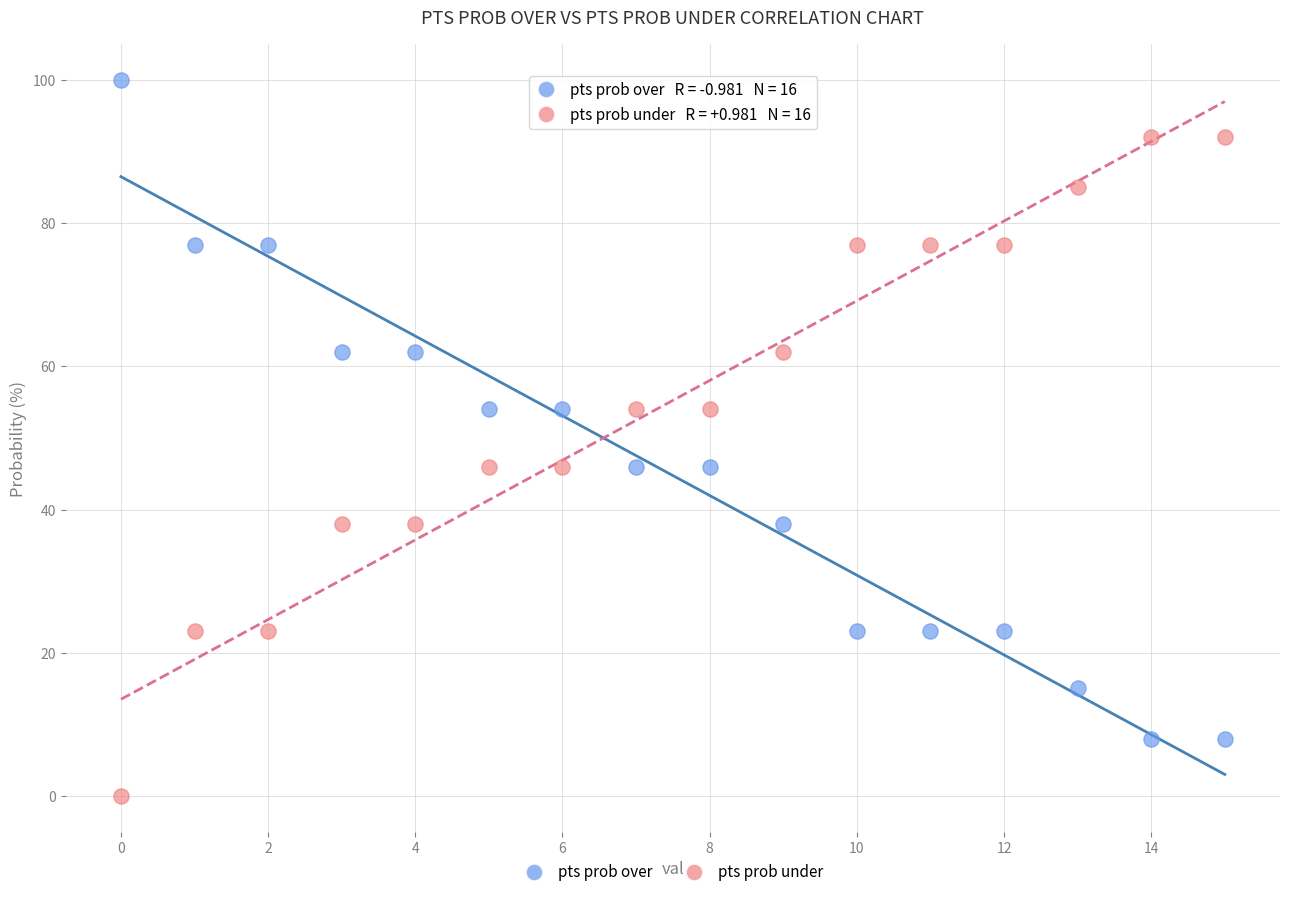

Which series contains the highest Y value?

pts prob over